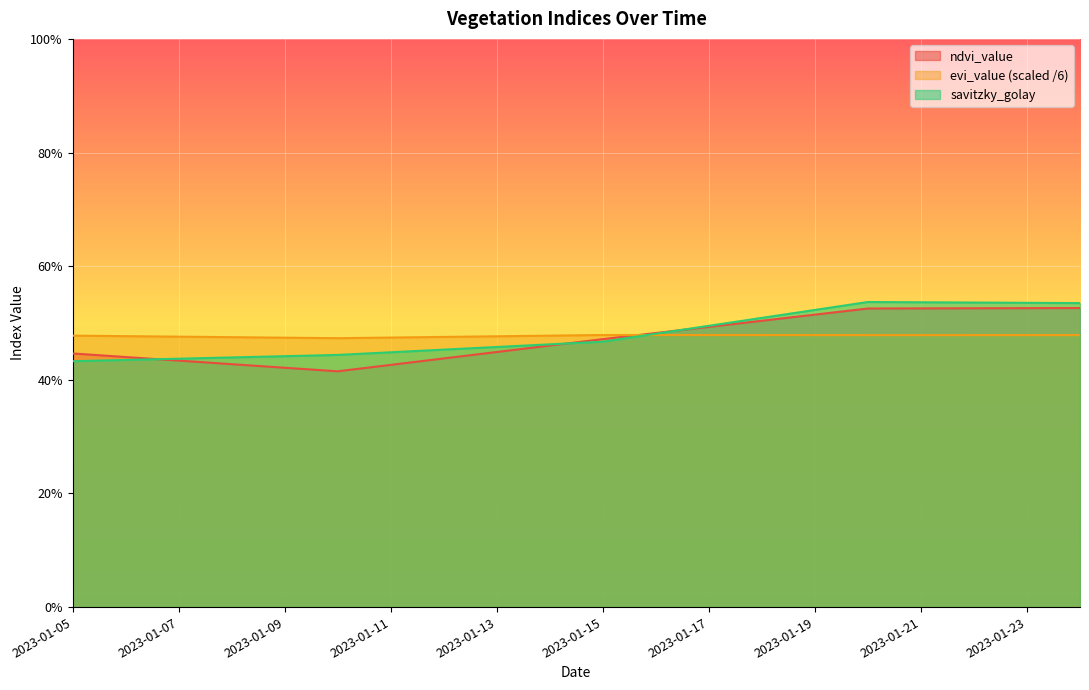

Which series has the largest total across all categories?

savitzky_golay